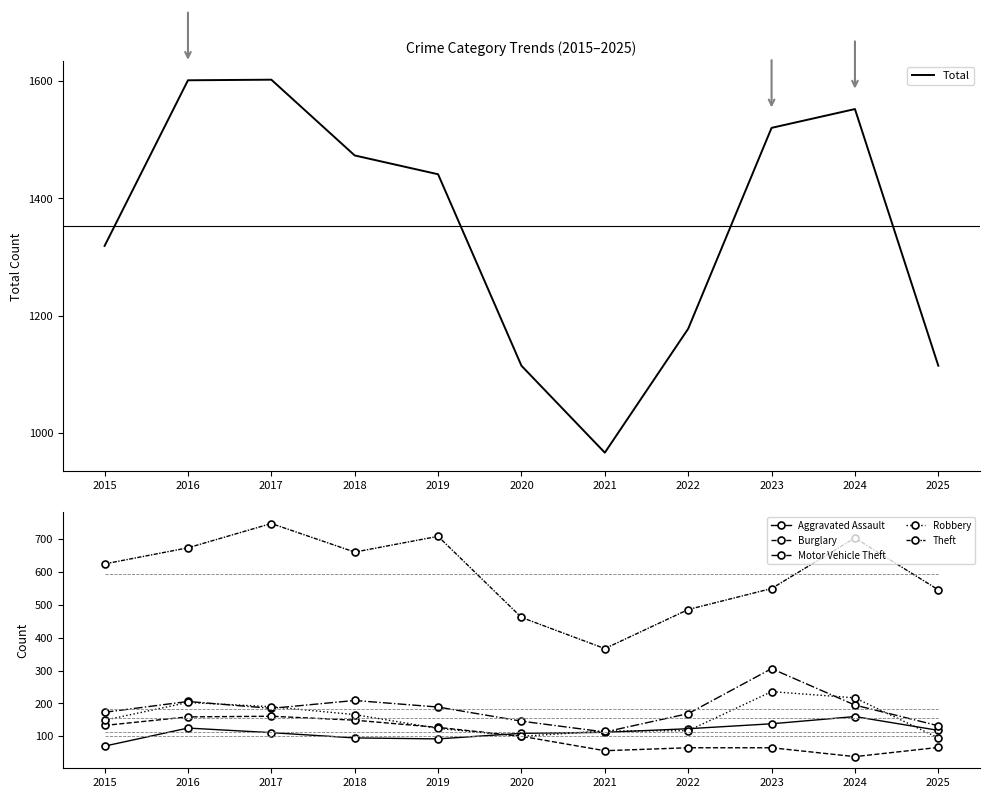

What is the minimum value for Aggravated Assault?

70